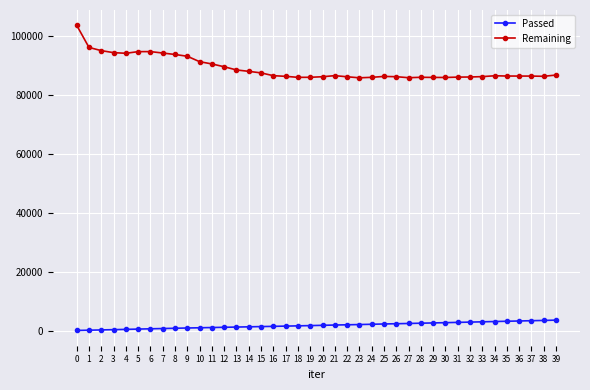

List the series in order of their overall mean, highest first.

Remaining, Passed